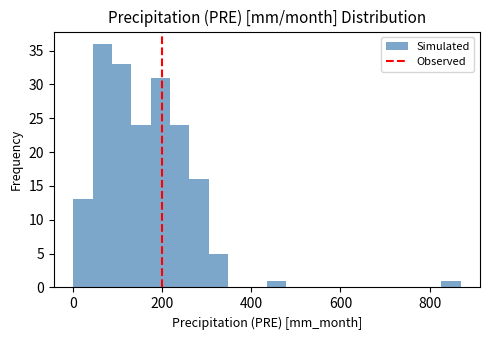

Around what value on the x-axis is the tallest bar? Give the approximate position of its centre, as read against the axis.

60